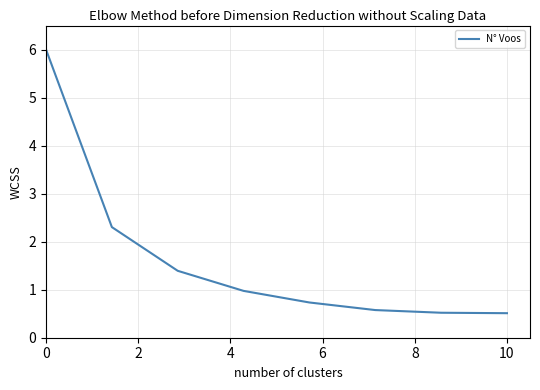

What is the difference between the maximum and minimum values?

5.5